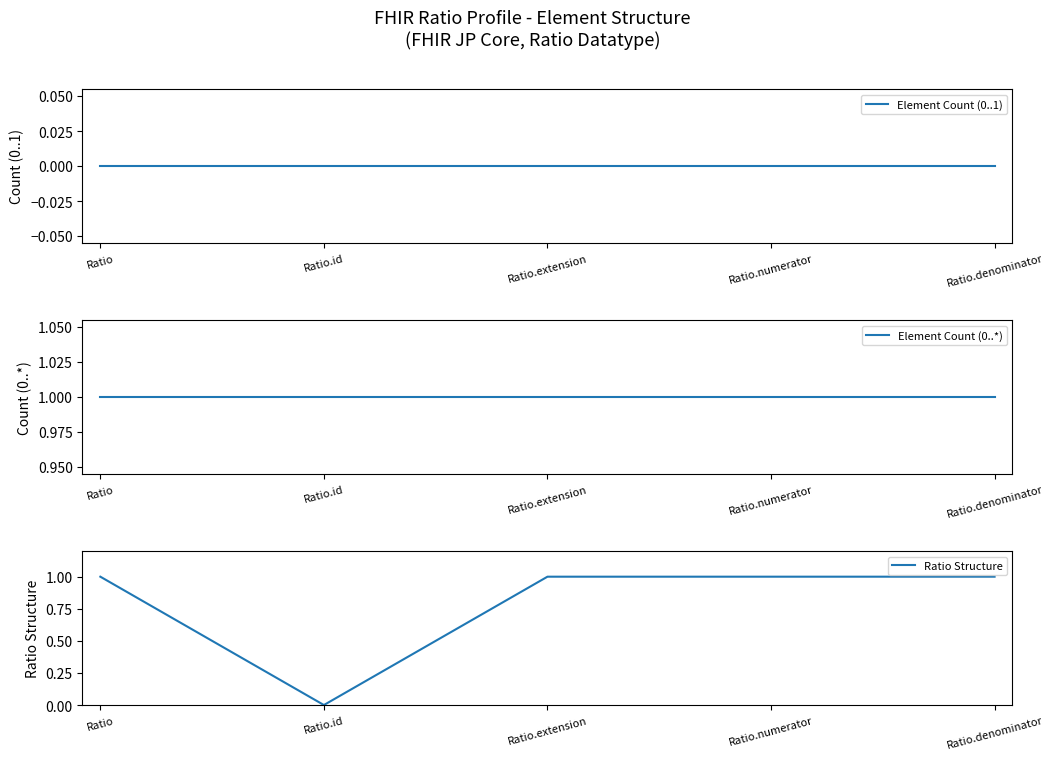

List the labels in order of Element Count (0..1) value, largest first.

Ratio, Ratio.id, Ratio.extension, Ratio.numerator, Ratio.denominator